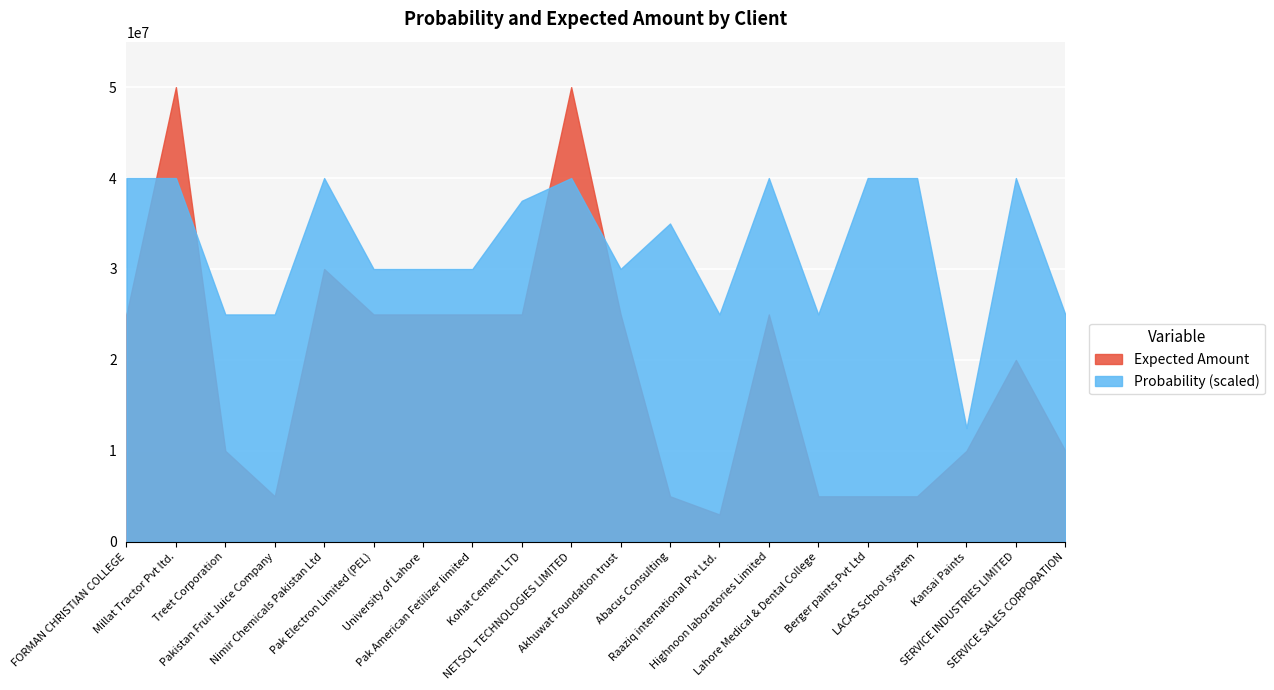

What are all the series names shown in the legend?

Expected Amount, Probability (scaled)